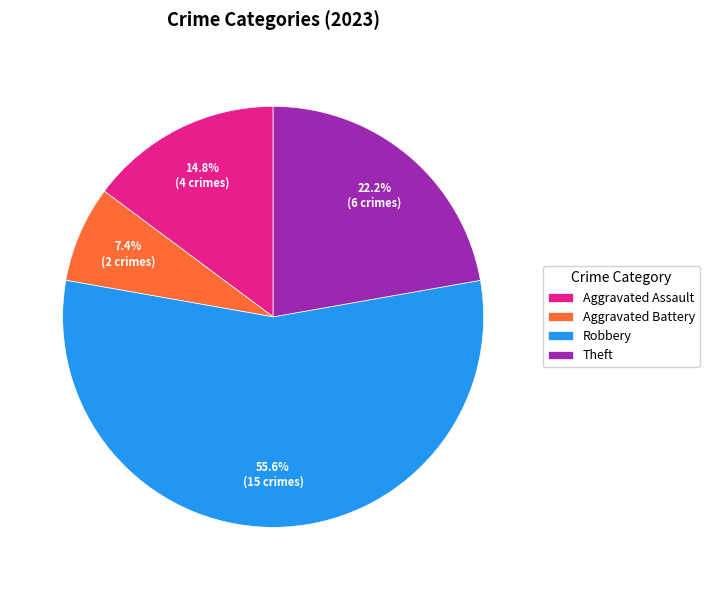

Rank the categories by value from highest to lowest.

Robbery, Theft, Aggravated Assault, Aggravated Battery